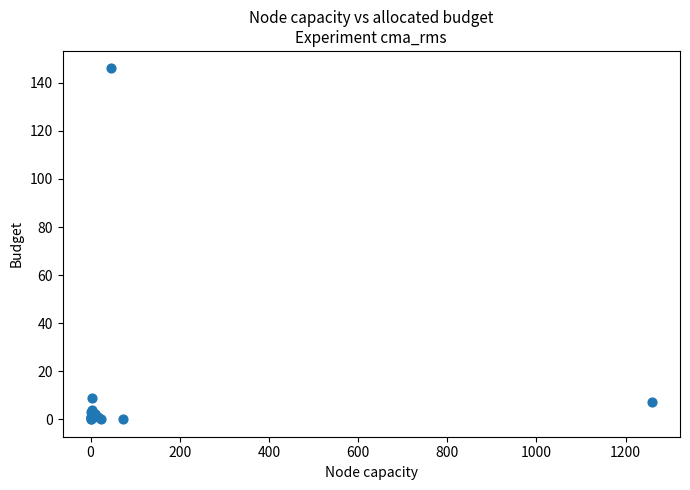

What Y value in the scatter plot is closest to 73?

9